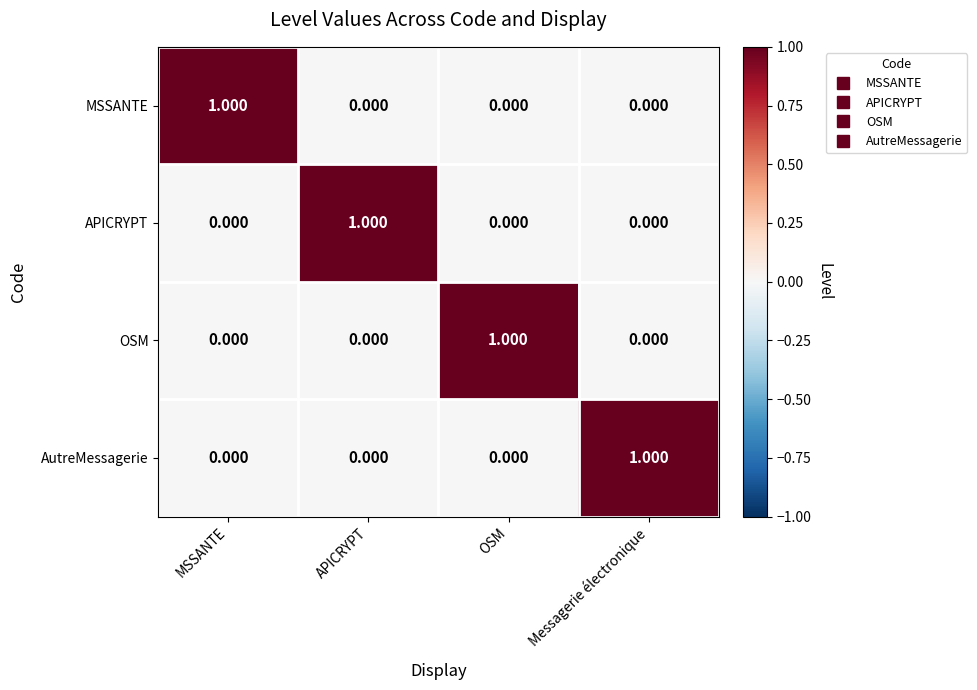

At how many categories does at least one series exceed 0?

4